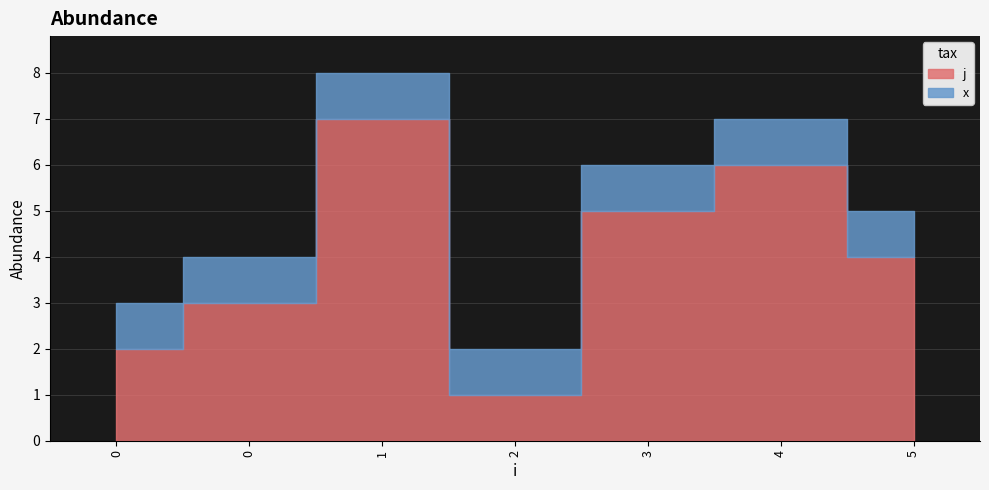

True or false: j and x cross at least once.

False